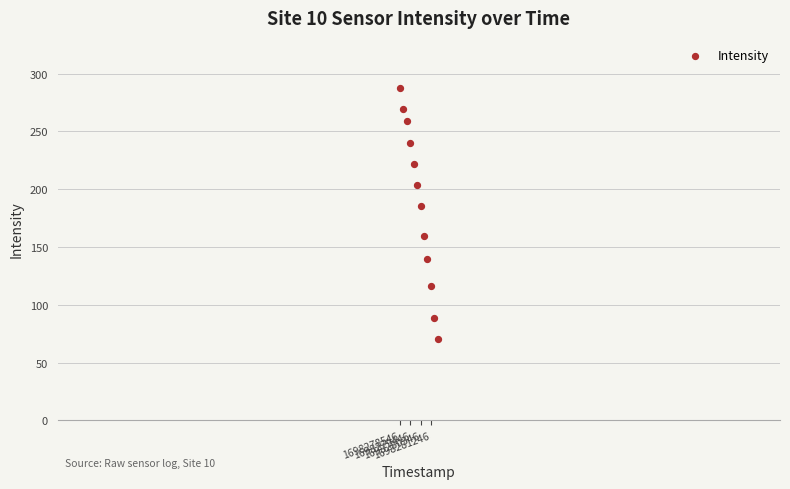

What Y value in the scatter plot is closest to 179?

185.4